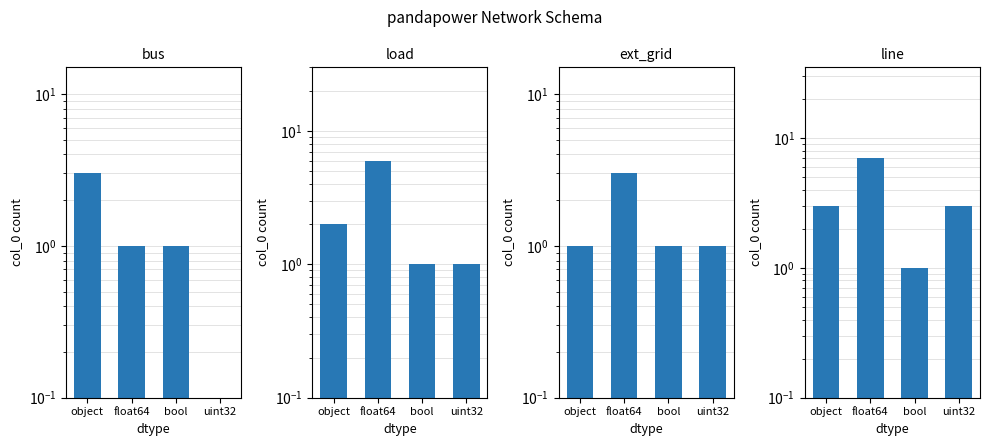

What is the sum of the load values at uint32 and object?

3